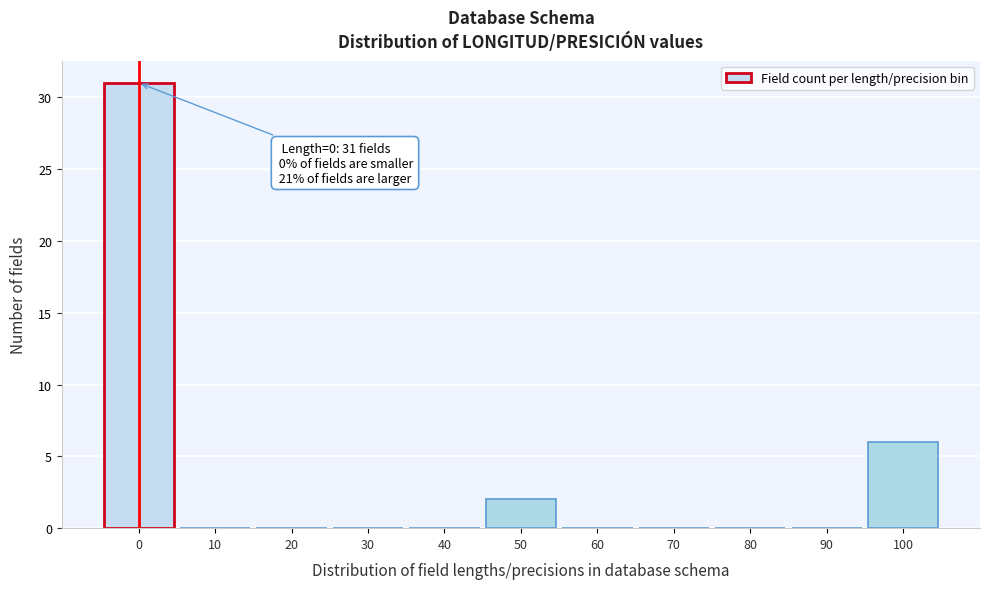

Over which range of the x-axis is the bar tallest?

-5 to 5